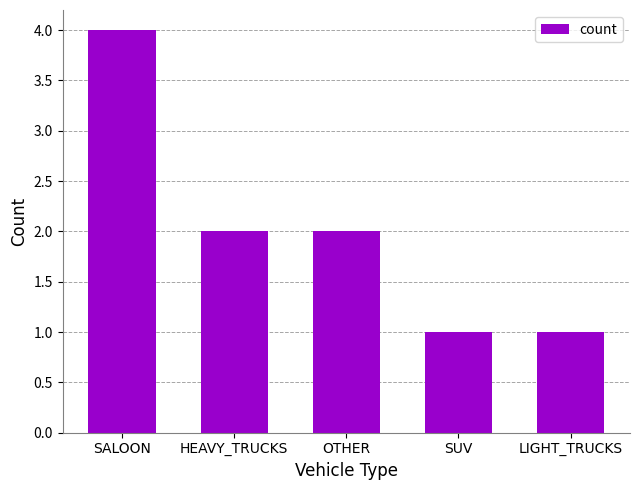

True or false: the data shows 3 at HEAVY_TRUCKS.

False